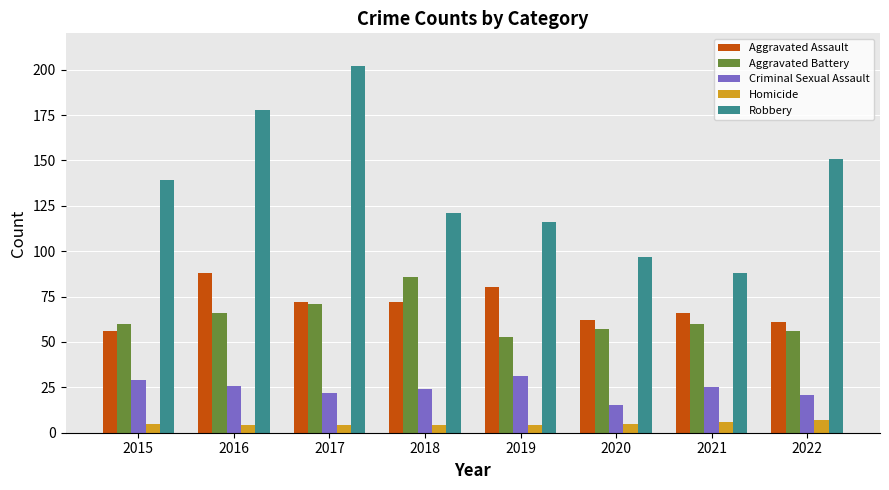

At which category does the chart reach its peak across all series?

2017